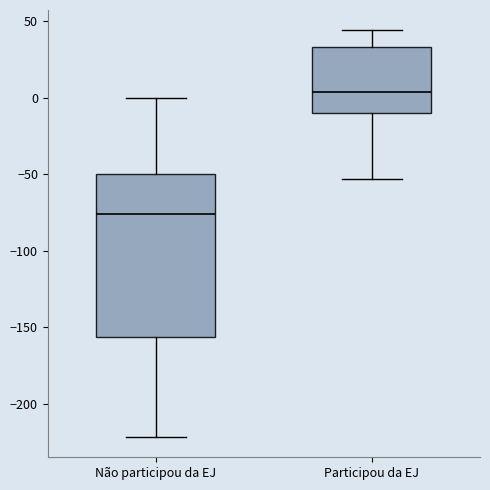

Reading left to right, read every box against the y-axis: the position of its median line, the range the box covers, and the ends of its whiskers. The values are not printed on the chart, so give them approximately, as read against the axis.

Não participou da EJ: median -75, box -155 to -50, whiskers -220 to 0
Participou da EJ: median 5, box -10 to 35, whiskers -55 to 45